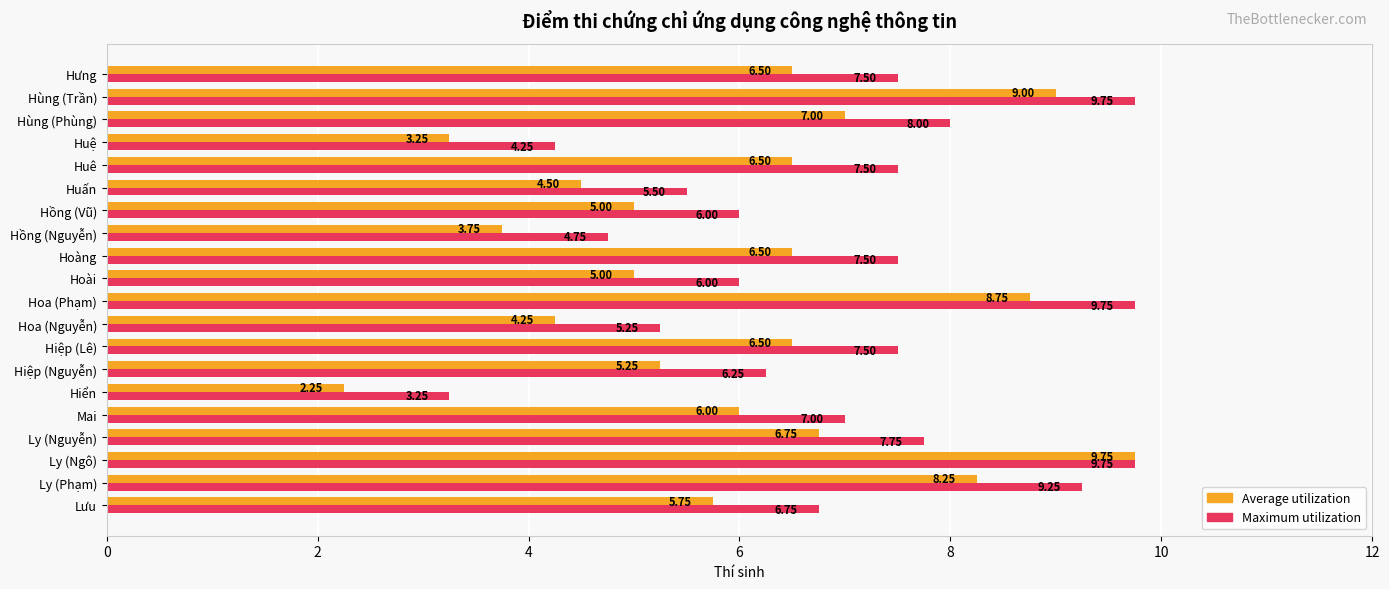

What is the spread (max minus min) of values at Mai?

1.0